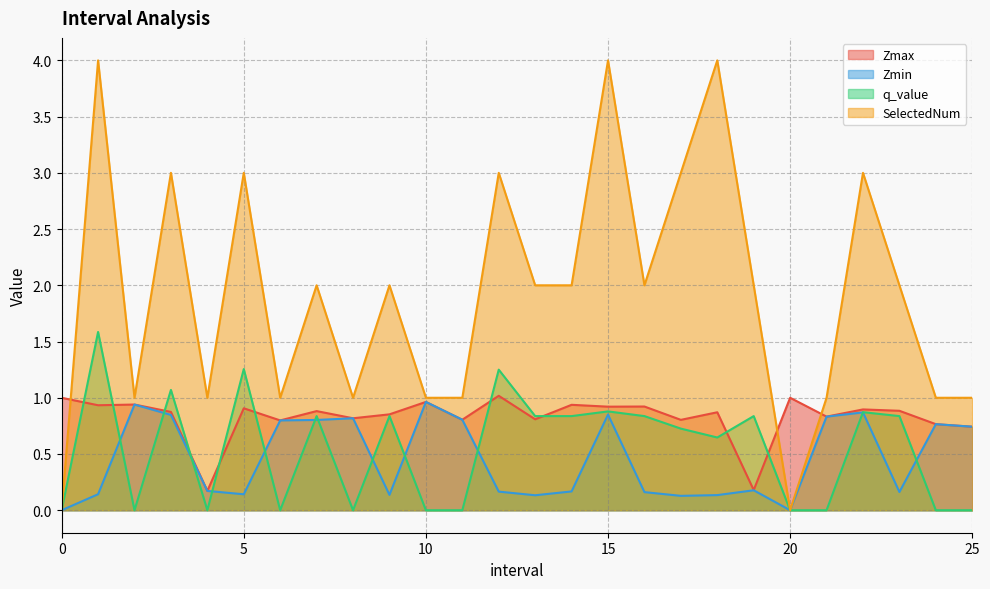

Which series has the largest range (max minus min)?

SelectedNum